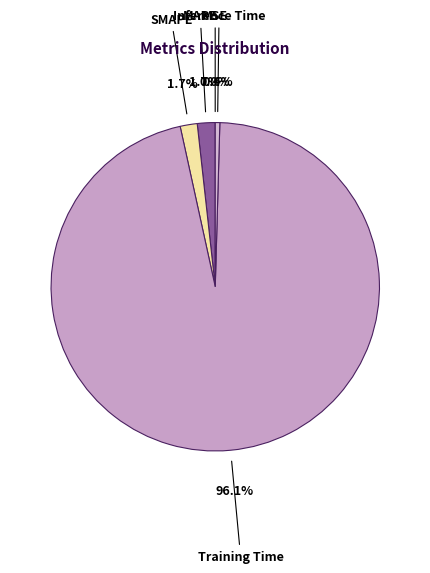

Which category has the biggest portion of the pie?

Training Time